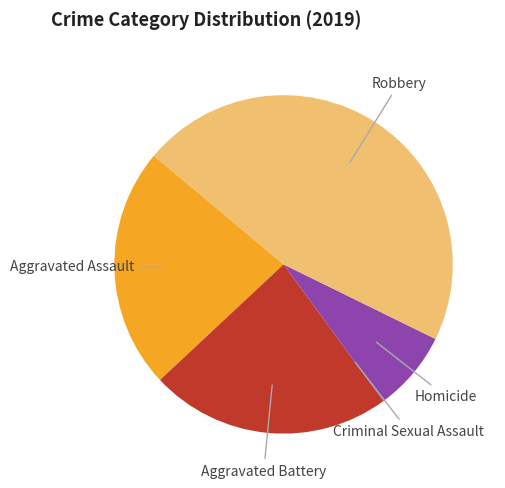

Is there any slice that represents more than half of the pie?

No